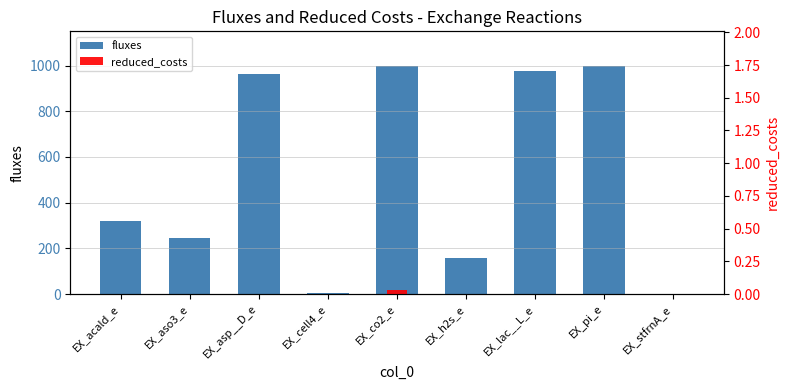

True or false: reduced_costs has a value of 0.0 at EX_h2s_e.

True